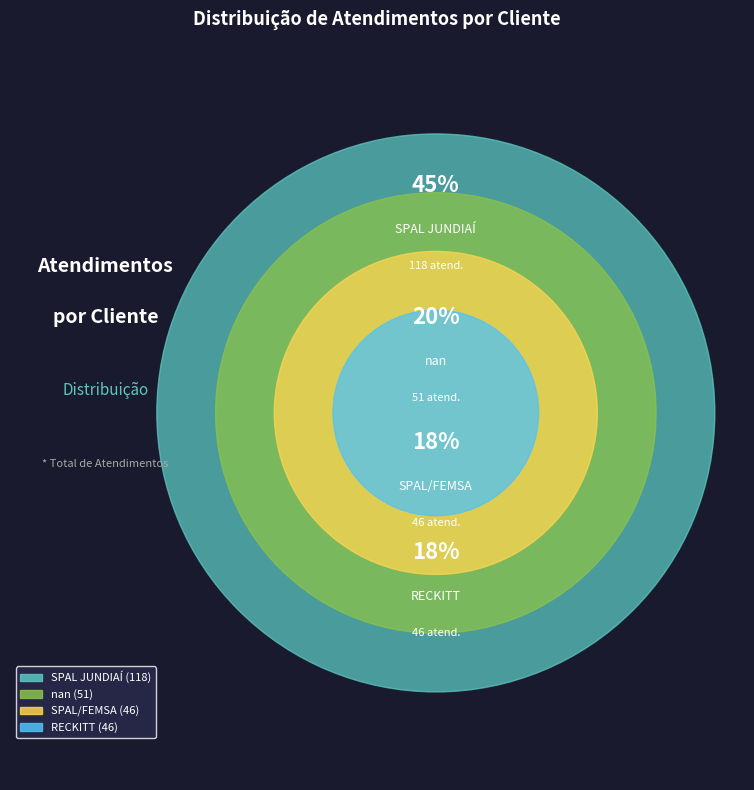

How many segments does this pie chart have?

4